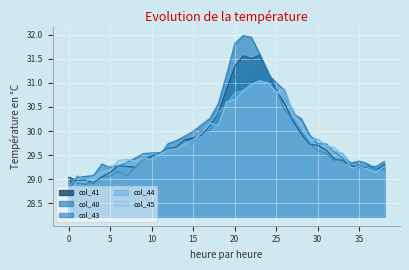

What is the smallest value displayed?

28.7